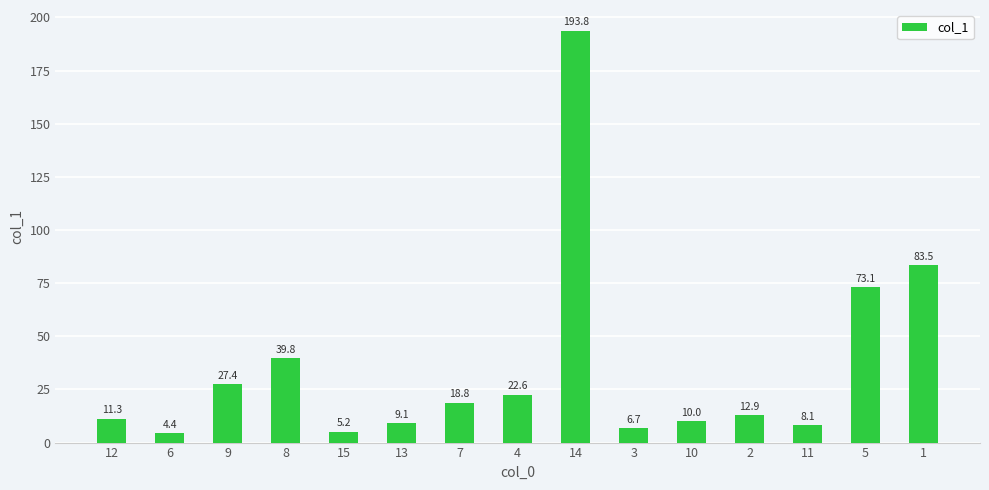

Reading left to right, list all the values displayed in this chart.

11.3	4.4	27.4	39.8	5.2	9.1	18.8	22.6	193.8	6.7	10.0	12.9	8.1	73.1	83.5